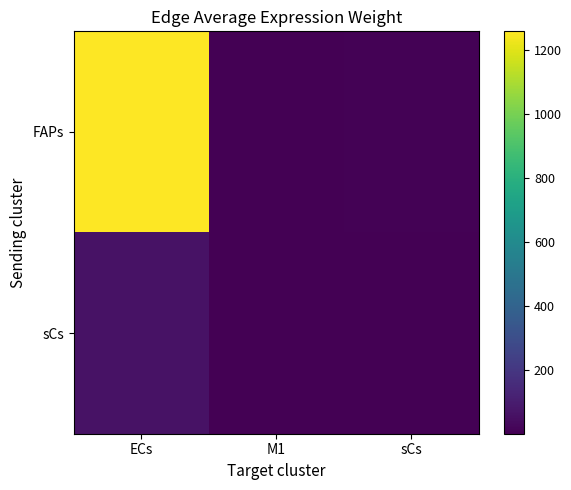

At how many categories does at least one series exceed 1184?

1